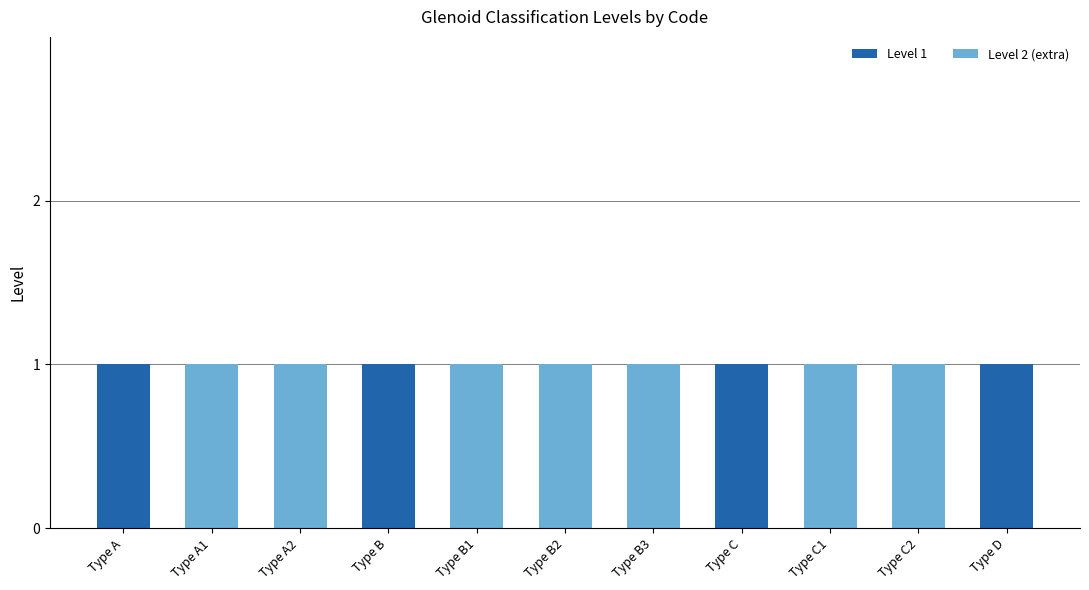

True or false: Level 1 has a value of 1 at Type B2.

False